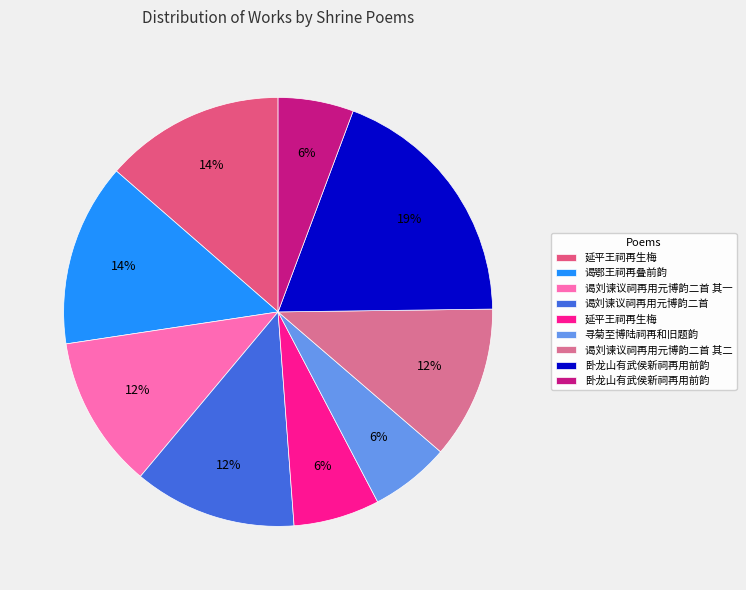

How many segments does this pie chart have?

9